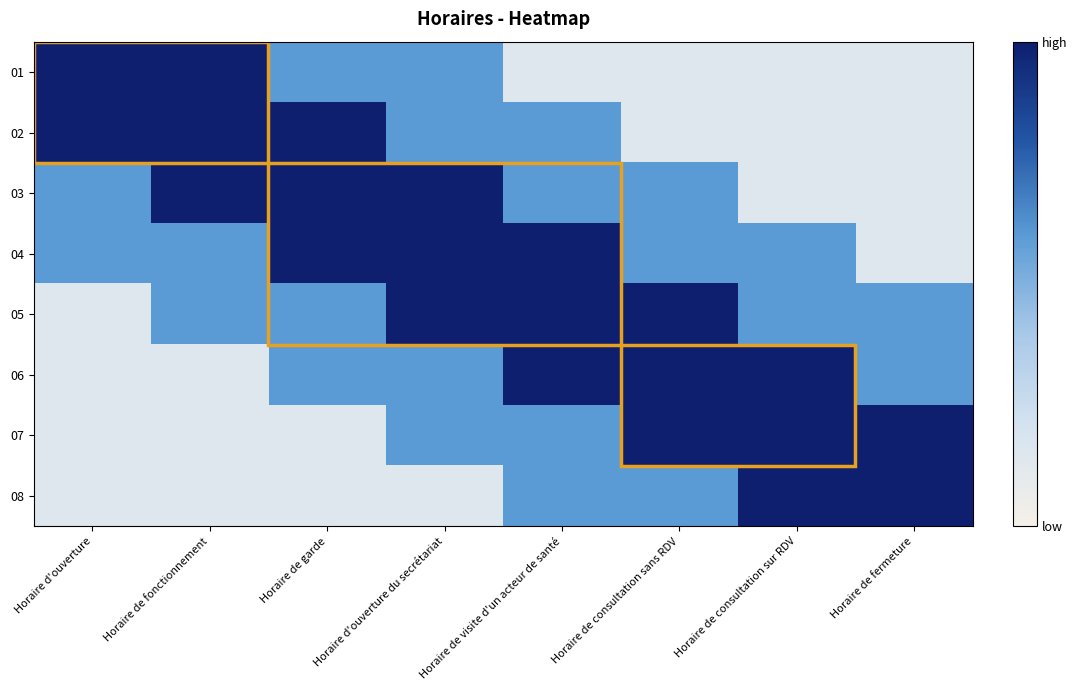

Which series changed the most between Horaire d'ouverture du secrétariat and Horaire de consultation sur RDV?

03